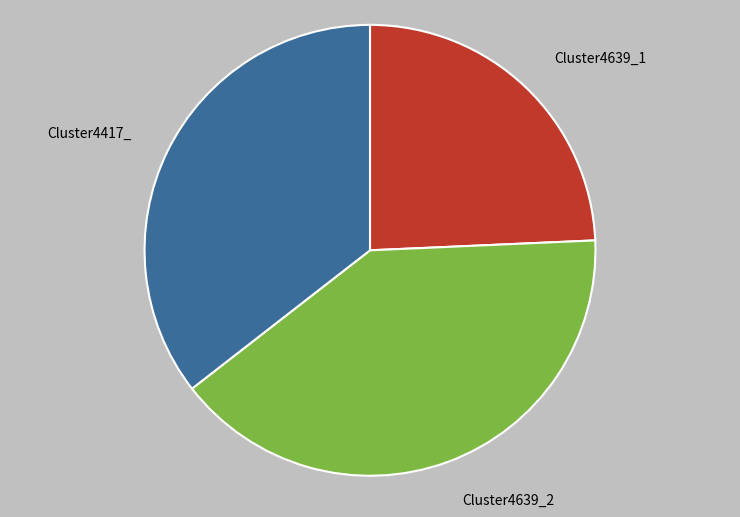

Rank the categories by value from lowest to highest.

Cluster4639_1, Cluster4417_, Cluster4639_2